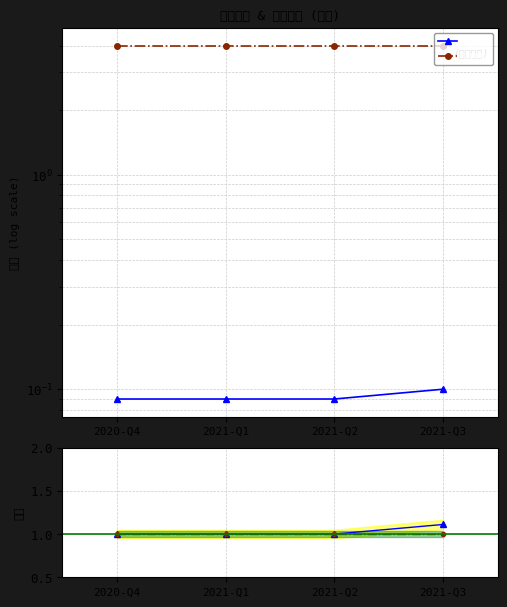

Which has a higher value, 2020-Q4 or 2021-Q1?

2020-Q4